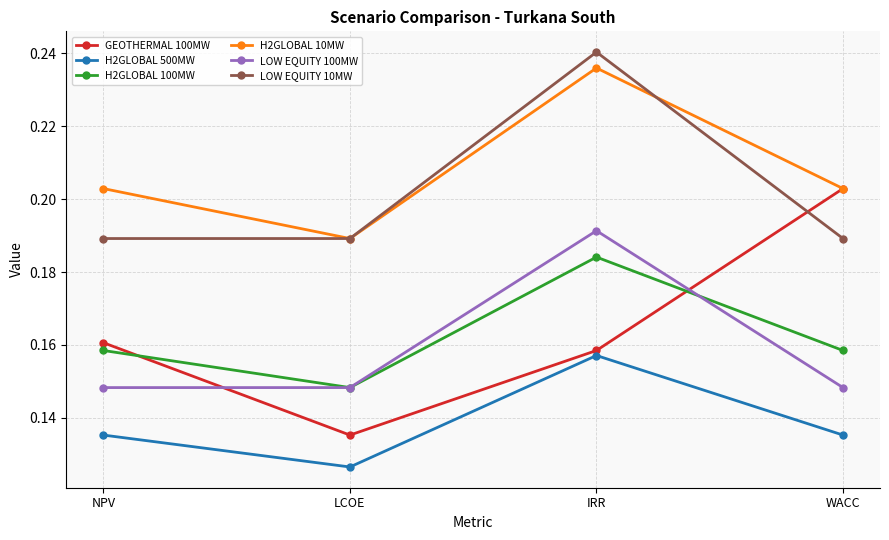

What is the total value across all series at IRR?

1.2